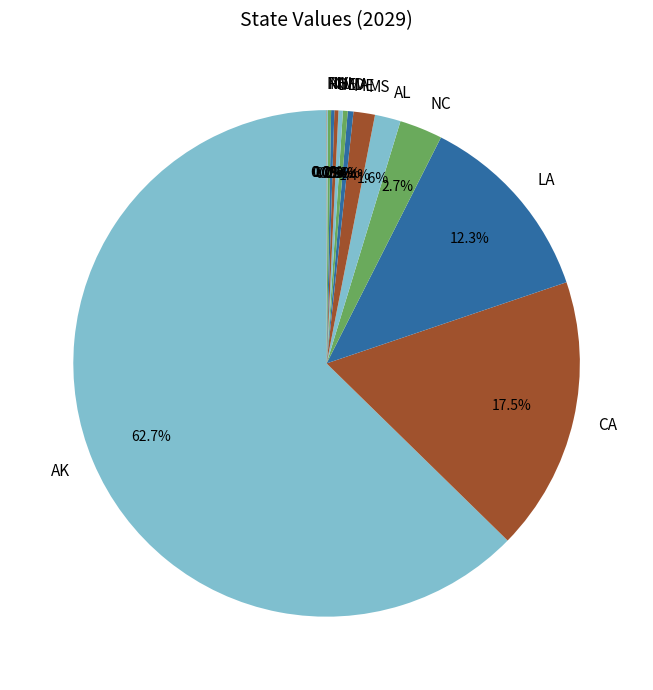

Between AL and ME, which is larger?

AL